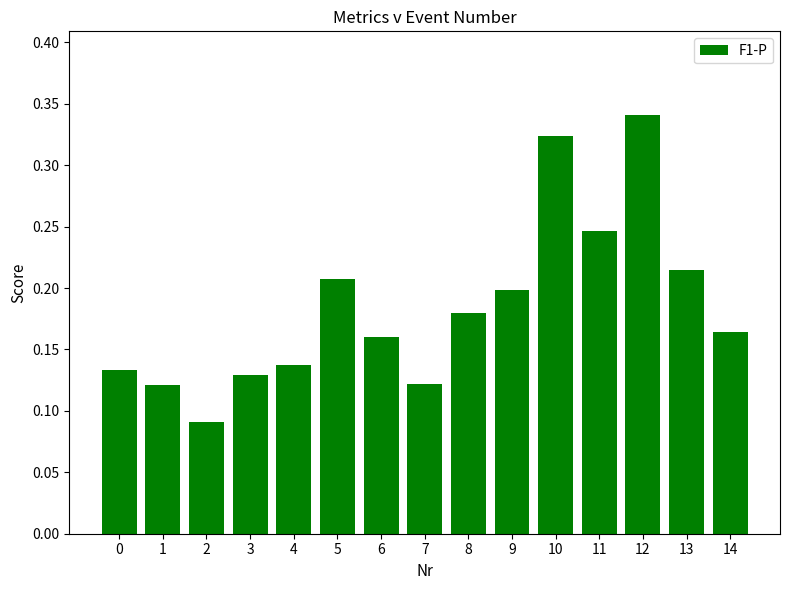

The chart shows a value of 0.2 at 10. True or false?

False